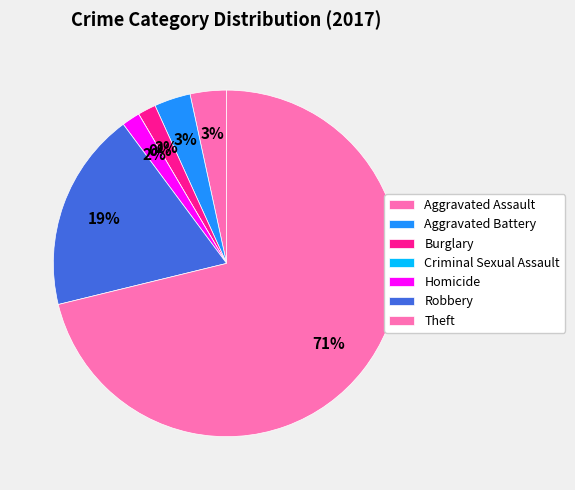

Rank the categories by value from highest to lowest.

Theft, Robbery, Aggravated Assault, Aggravated Battery, Burglary, Homicide, Criminal Sexual Assault